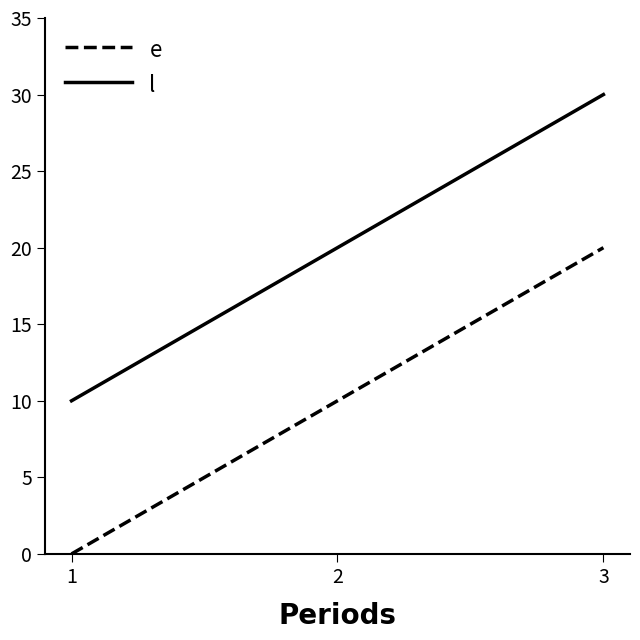

Reading left to right, extract all data points from this chart.

e: 0	10	20
l: 10	20	30